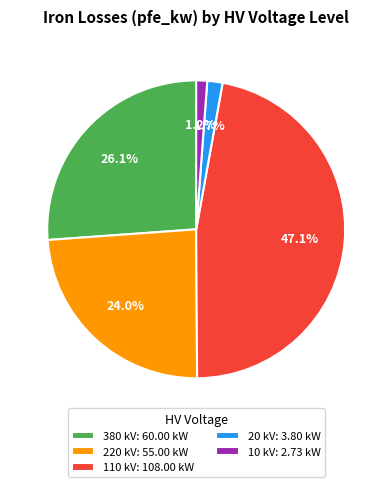

Which has a higher value, 220 kV: 55.00 kW or 380 kV: 60.00 kW?

380 kV: 60.00 kW